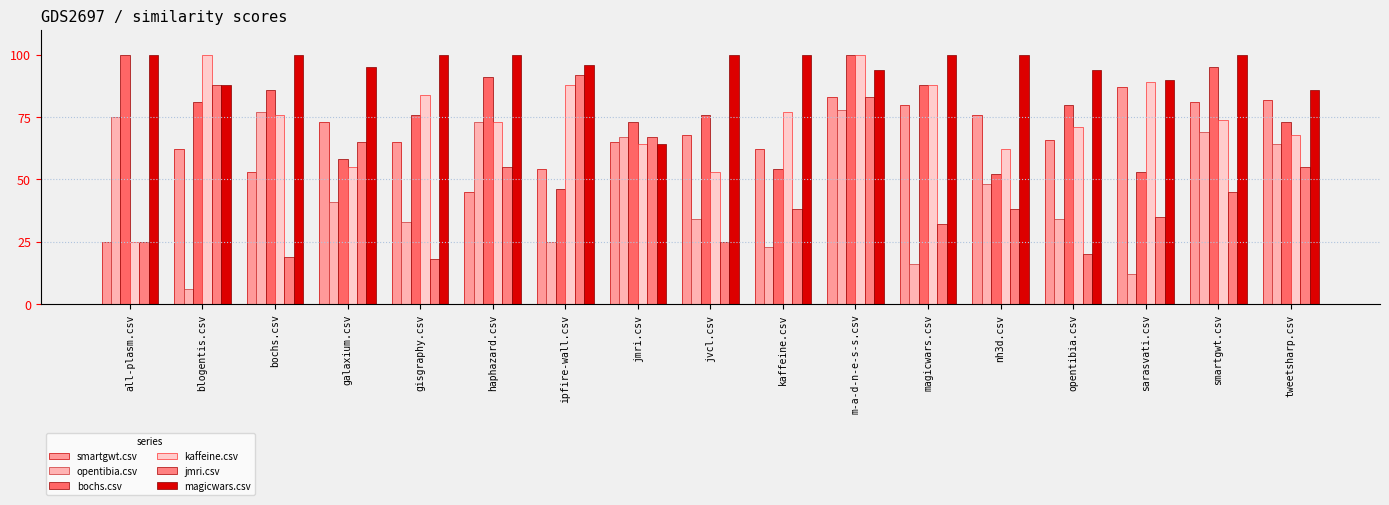

True or false: magicwars.csv has a value of 18.8 at jmri.csv.

False